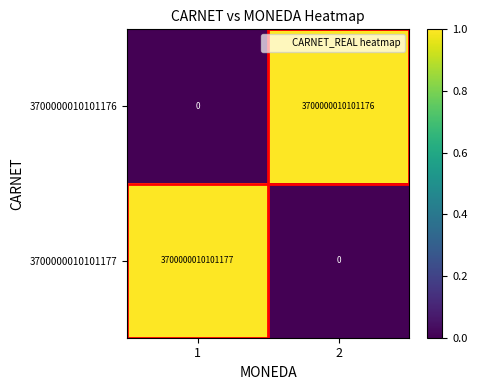

At 1, list the series in order from smallest to largest.

3700000010101176, 3700000010101177